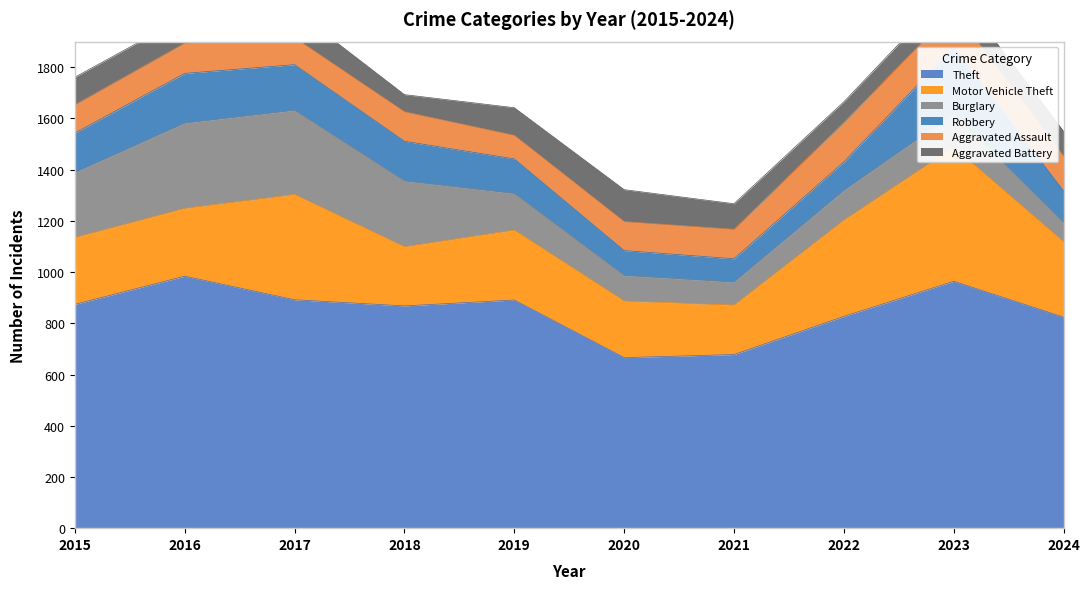

Is the value of Motor Vehicle Theft at 2021 greater than the value of Robbery at 2018?

Yes